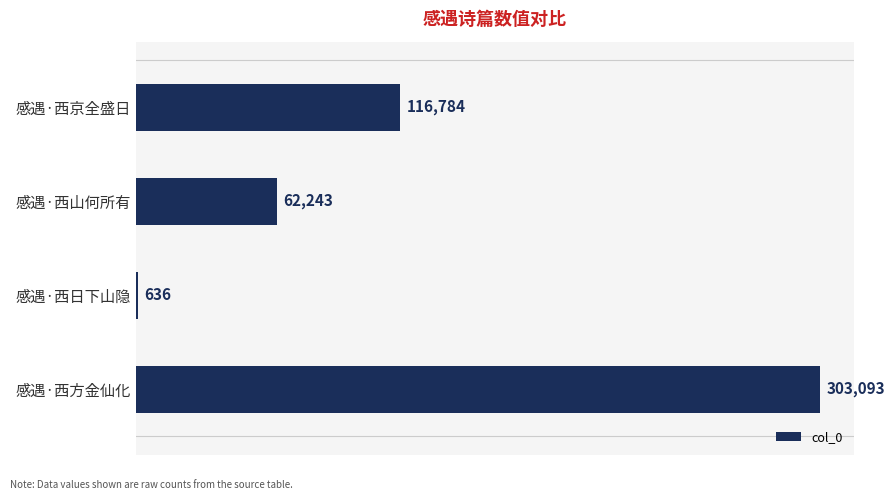

What is the sum of all values?

482756